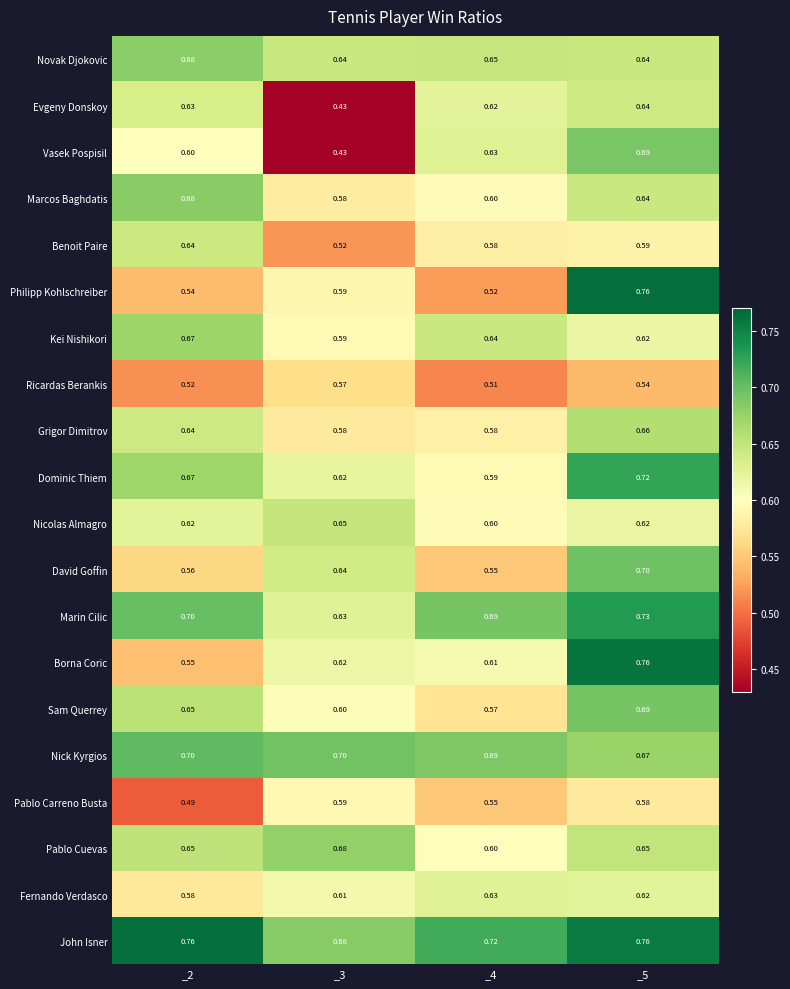

Between _2 and _5, which series saw the biggest shift?

Philipp Kohlschreiber